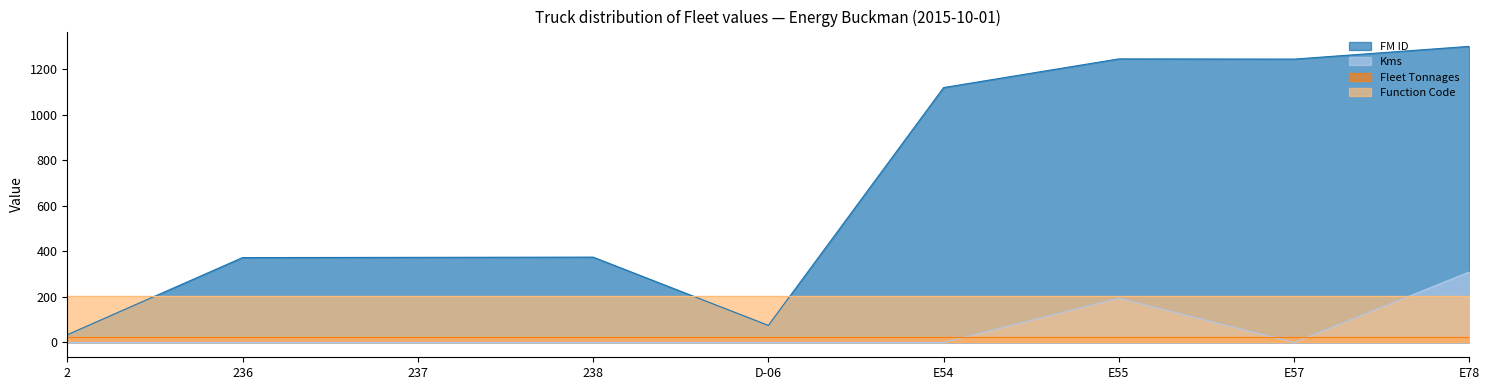

At how many categories does at least one series exceed 370?

7